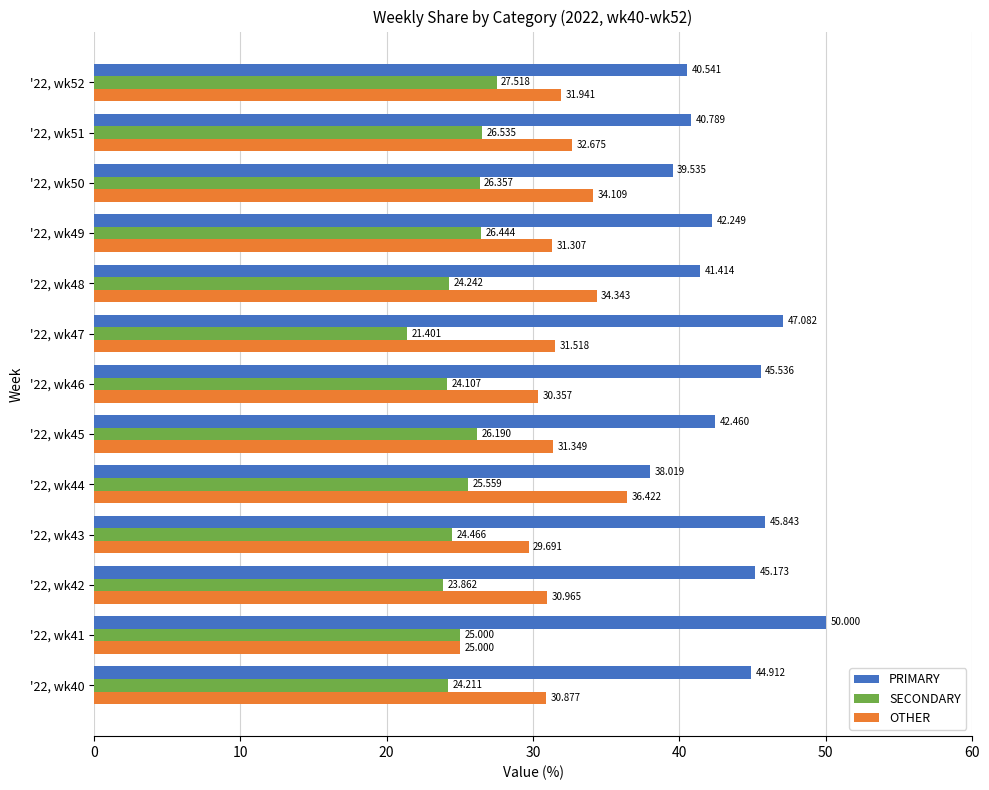

Which series changed the most between '22, wk42 and '22, wk43?

OTHER